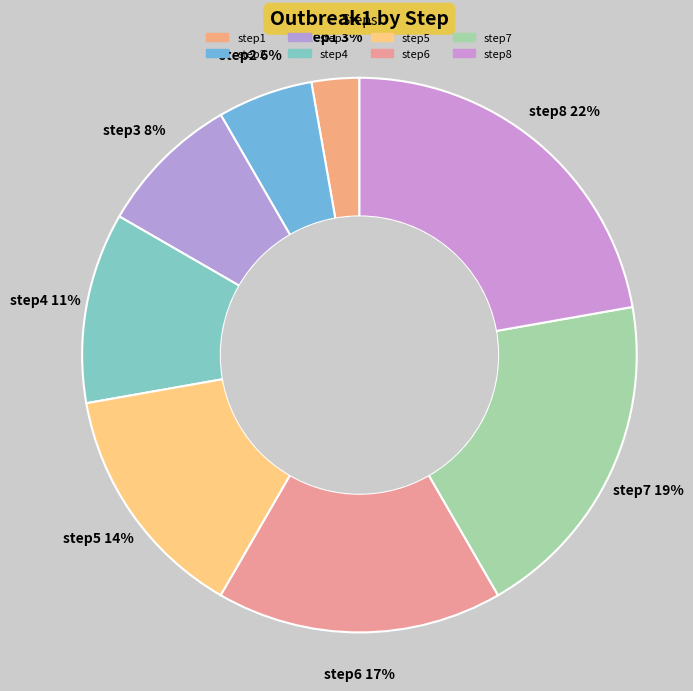

Approximately how many times larger is the value at step2 compared to step4?

0.5